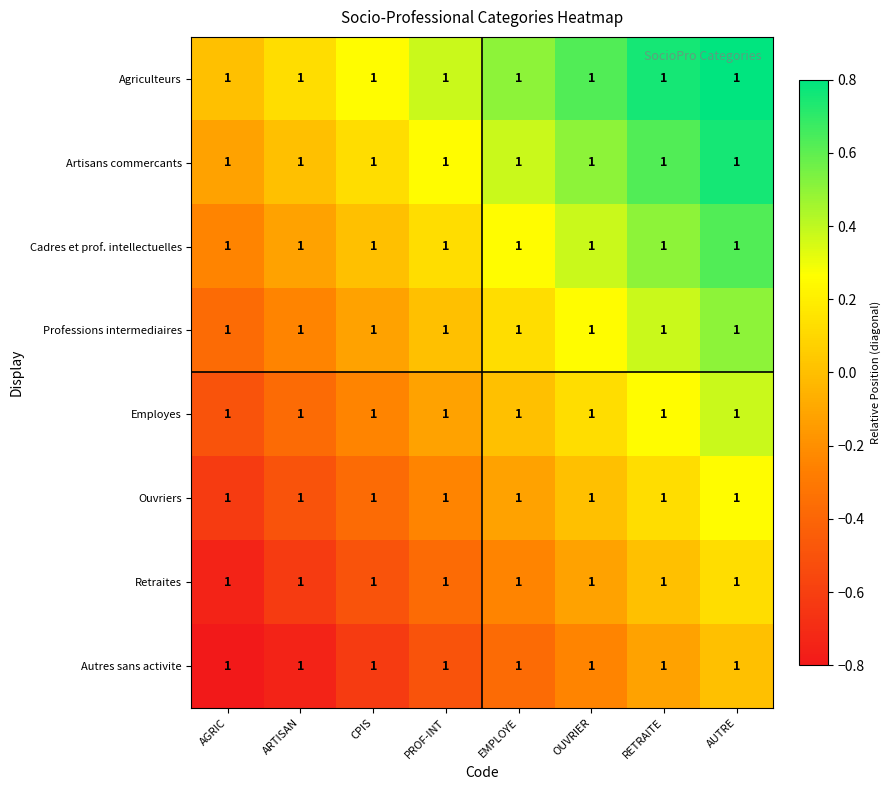

What is the difference between the highest and lowest values at ARTISAN?

0.9